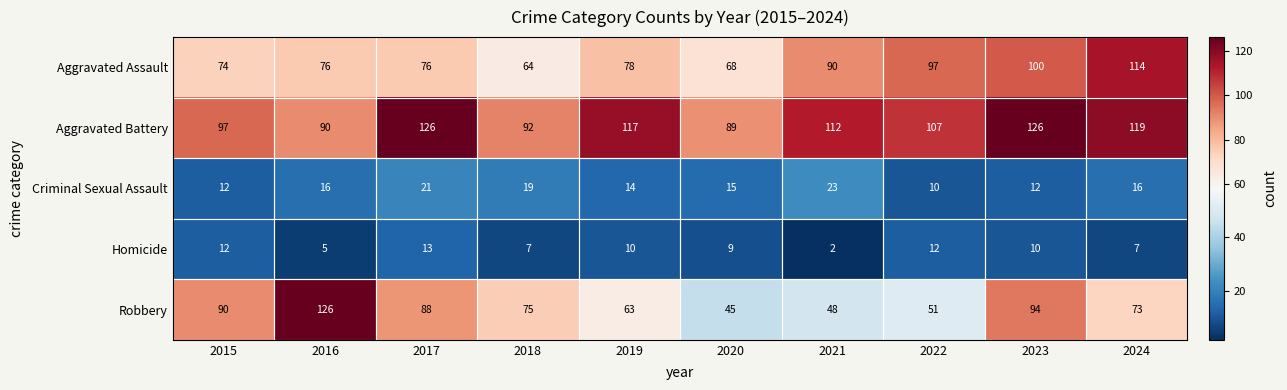

At which label is Aggravated Battery closest to 107?

2022